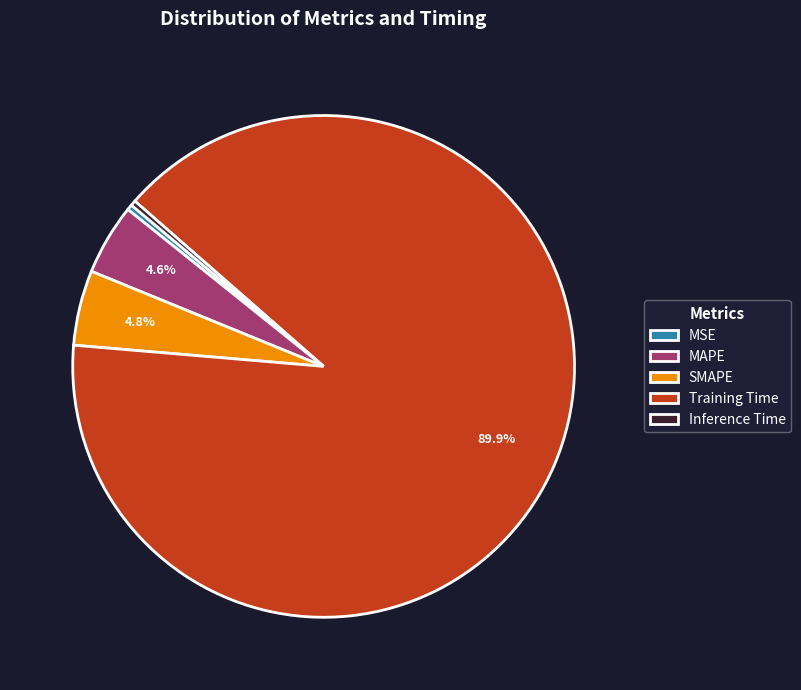

What is the largest slice in the pie chart?

Training Time